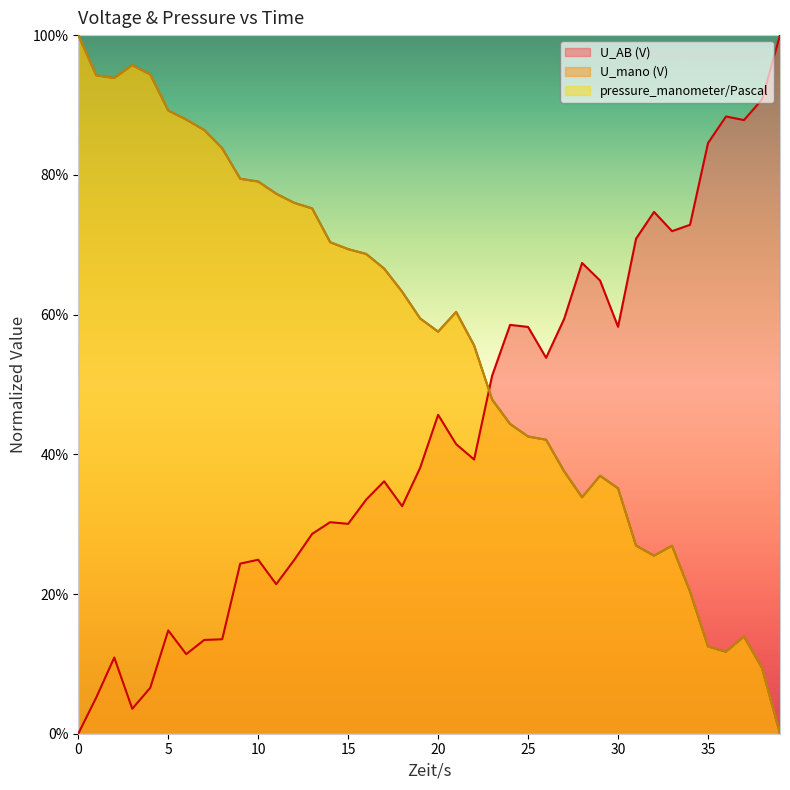

Reading left to right, extract all data points from this chart.

U_AB (V): 0.0	0.1	0.1	0.0	0.1	0.1	0.1	0.1	0.1	0.2	0.2	0.2	0.2	0.3	0.3	0.3	0.3	0.4	0.3	0.4	0.5	0.4	0.4	0.5	0.6	0.6	0.5	0.6	0.7	0.6	0.6	0.7	0.7	0.7	0.7	0.8	0.9	0.9	0.9	1.0
U_mano (V): 1.0	0.9	0.9	1.0	0.9	0.9	0.9	0.9	0.8	0.8	0.8	0.8	0.8	0.8	0.7	0.7	0.7	0.7	0.6	0.6	0.6	0.6	0.6	0.5	0.4	0.4	0.4	0.4	0.3	0.4	0.4	0.3	0.3	0.3	0.2	0.1	0.1	0.1	0.1	0.0
pressure_manometer/Pascal: 1.0	0.9	0.9	1.0	0.9	0.9	0.9	0.9	0.8	0.8	0.8	0.8	0.8	0.8	0.7	0.7	0.7	0.7	0.6	0.6	0.6	0.6	0.6	0.5	0.4	0.4	0.4	0.4	0.3	0.4	0.4	0.3	0.3	0.3	0.2	0.1	0.1	0.1	0.1	0.0